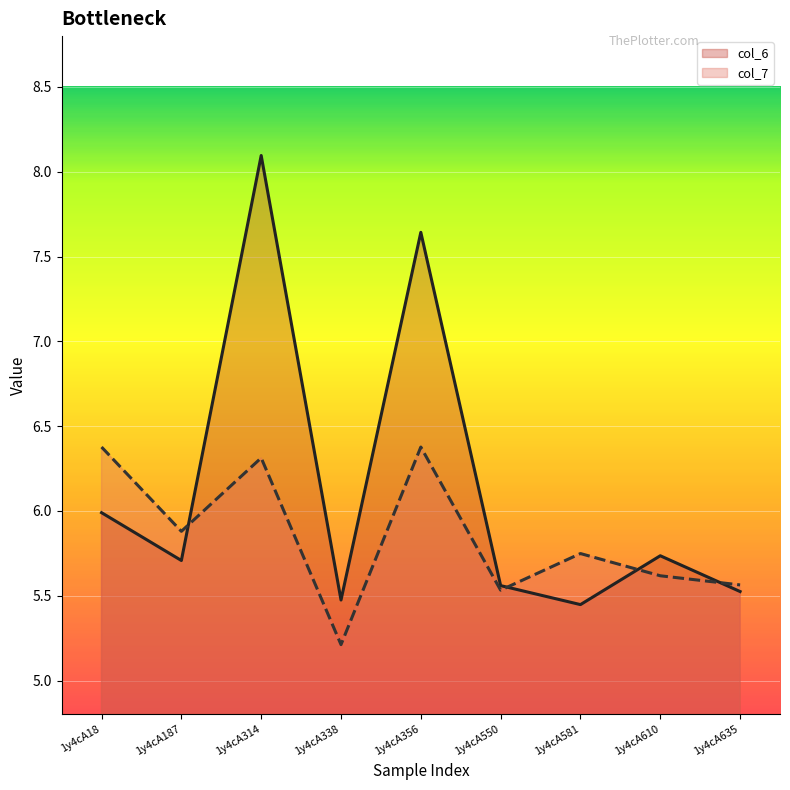

Where do col_6 and col_7 first cross each other?

1y4cA187 and 1y4cA314